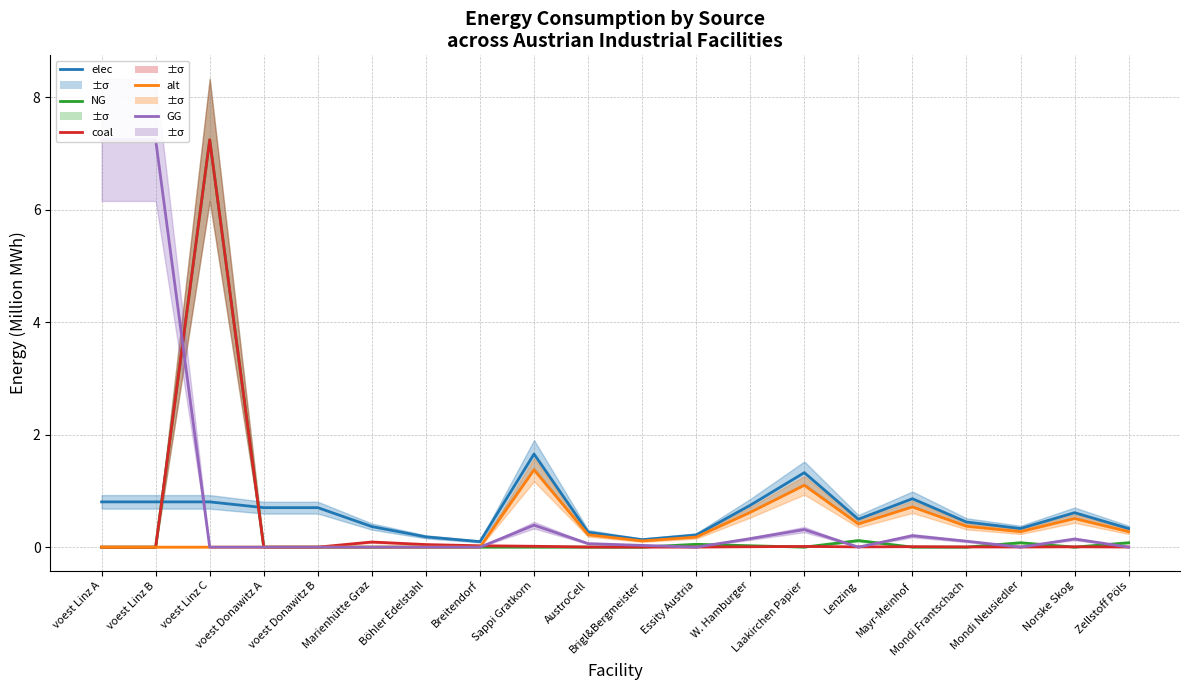

Which series changed the most between voest Linz A and Lenzing?

GG